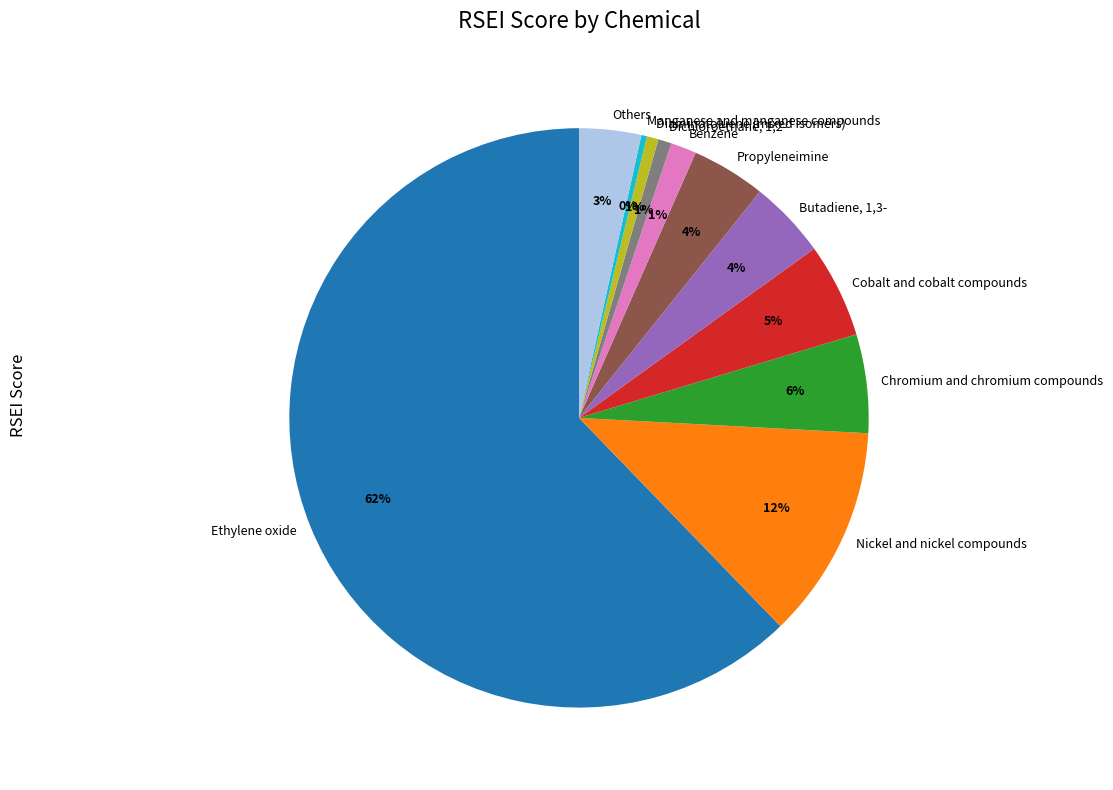

How many segments does this pie chart have?

11